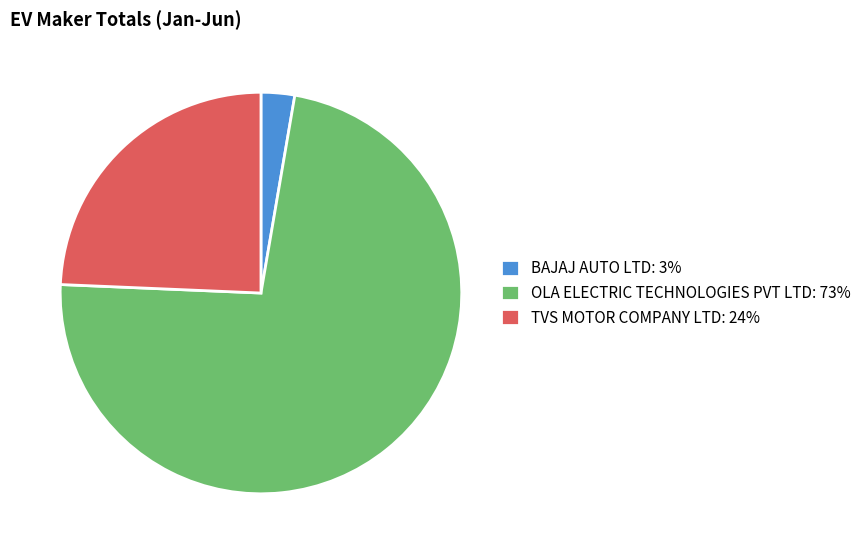

Which has a higher value, BAJAJ AUTO LTD or TVS MOTOR COMPANY LTD?

TVS MOTOR COMPANY LTD